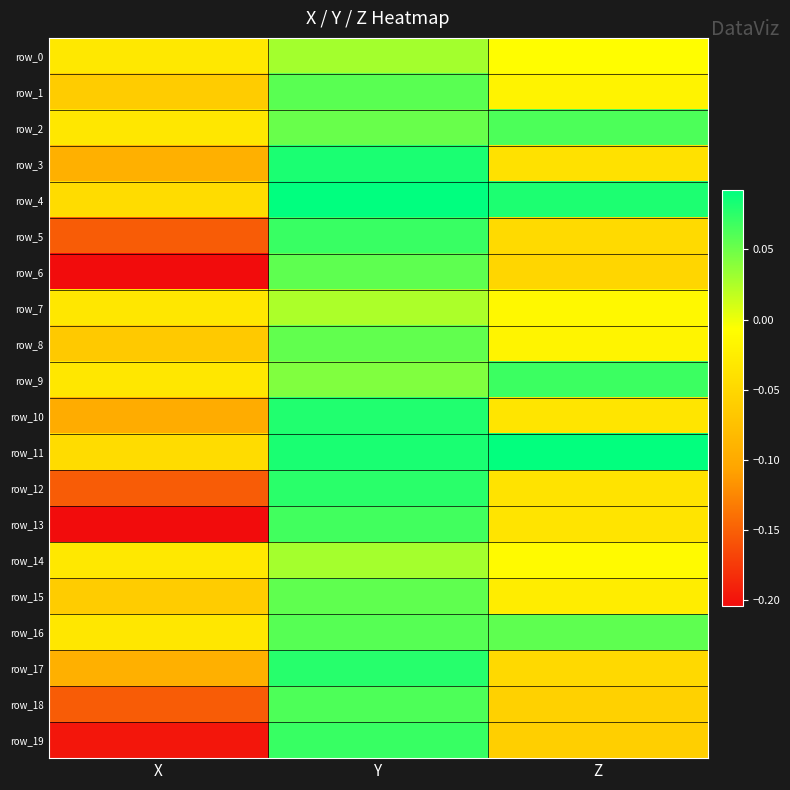

What is the lowest value of the row_19 series?

-0.2